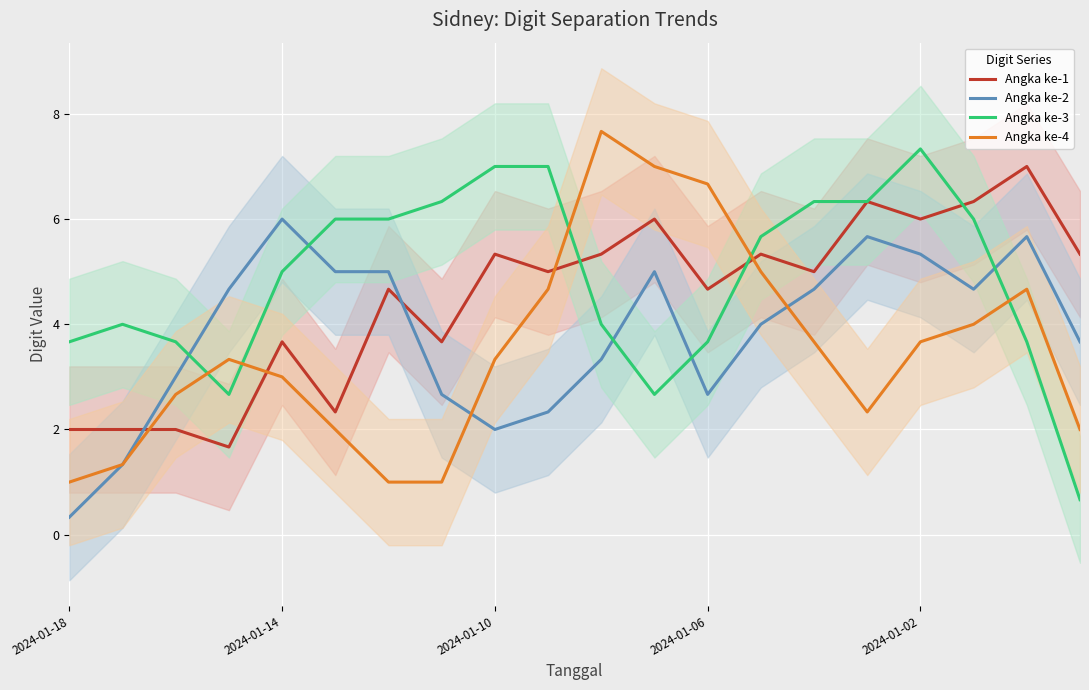

Which category has the highest value in the Angka ke-3 series?

2024-01-02